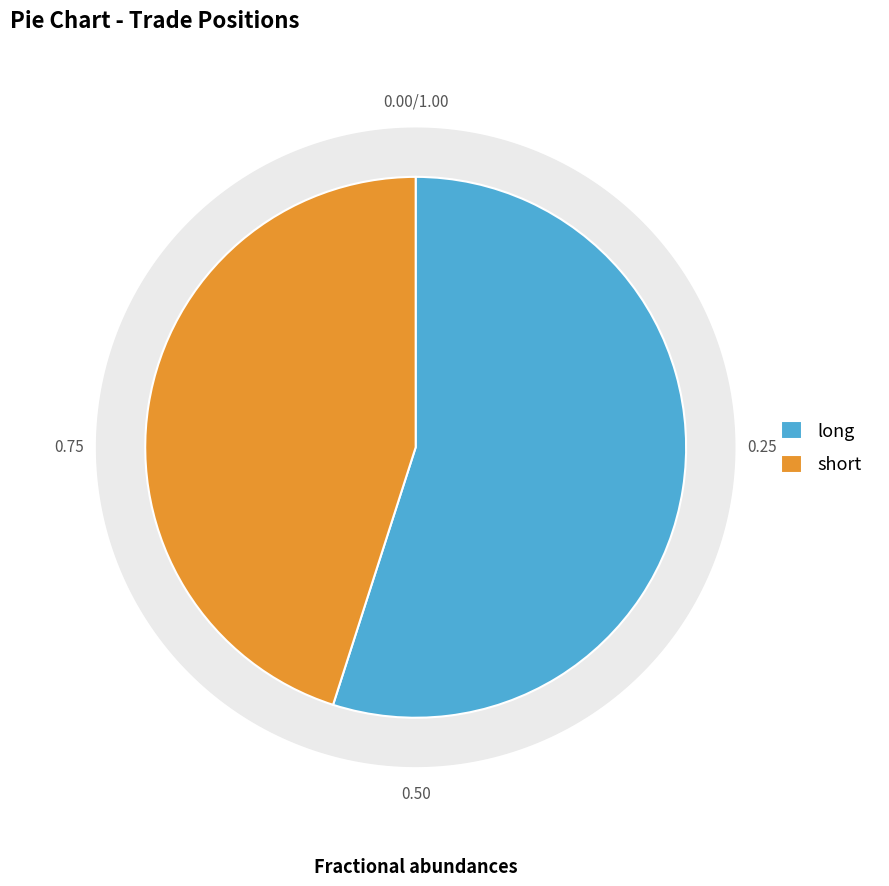

Count the number of slices in the pie.

2